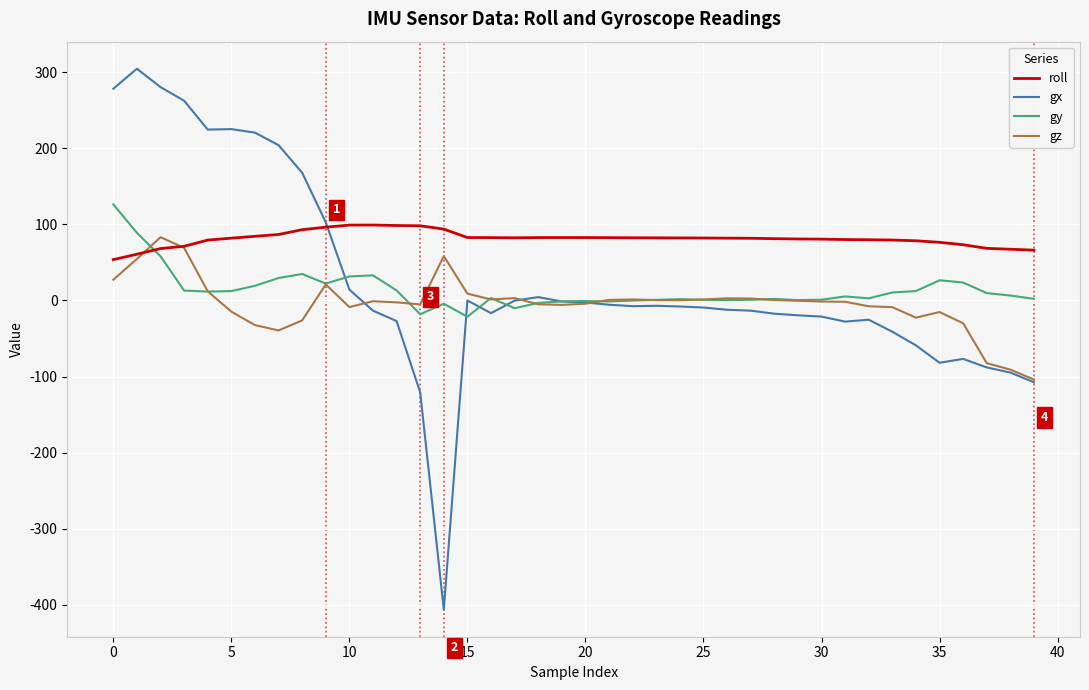

What is the maximum value shown in the chart?

304.6